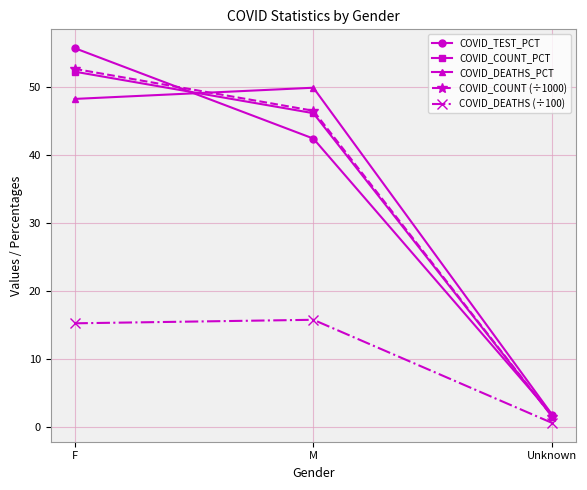

What is the value of the COVID_DEATHS (÷100) point at the 3rd from the left?

0.6